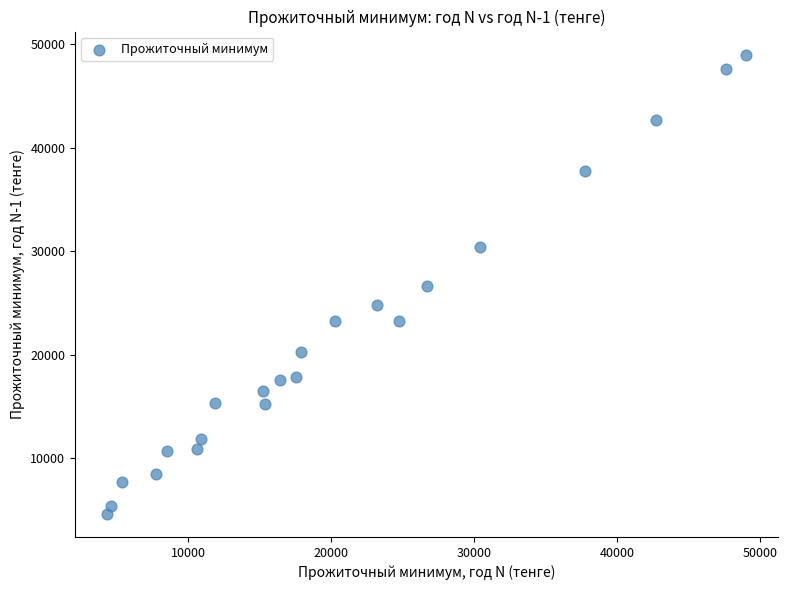

What is the range of Y values (max minus min)?

44426